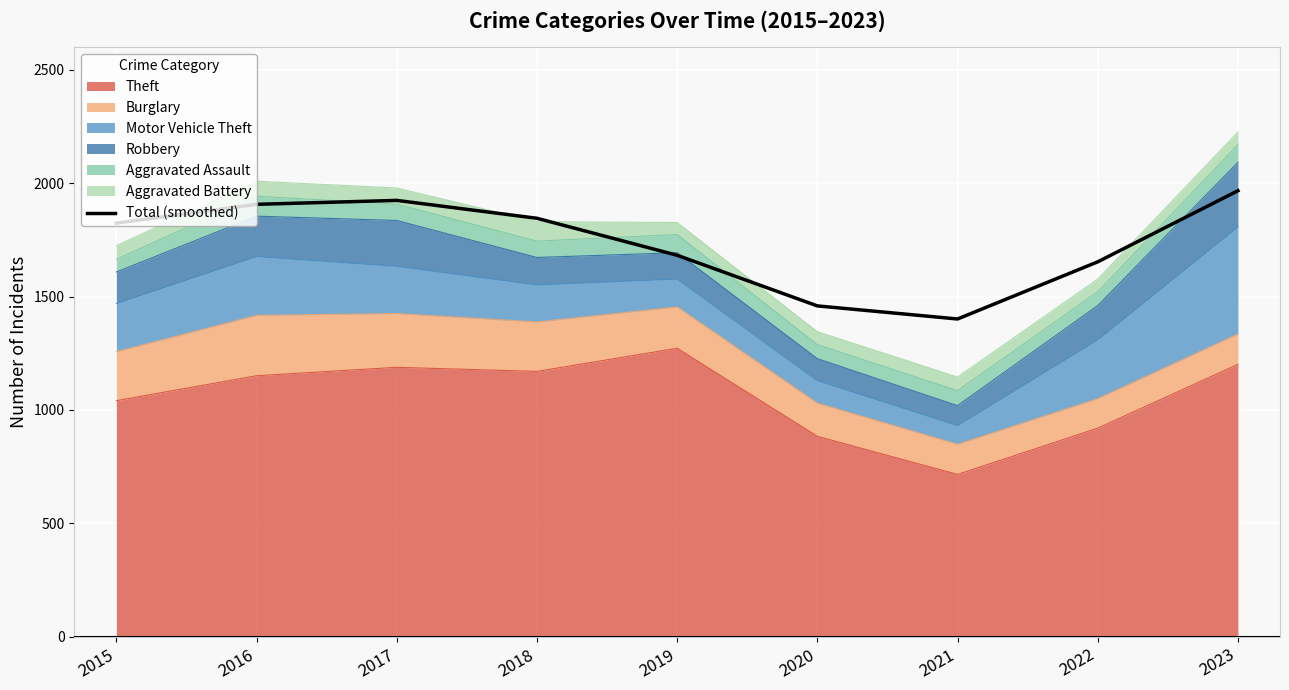

True or false: the data shows 463.9 at 2019.

False